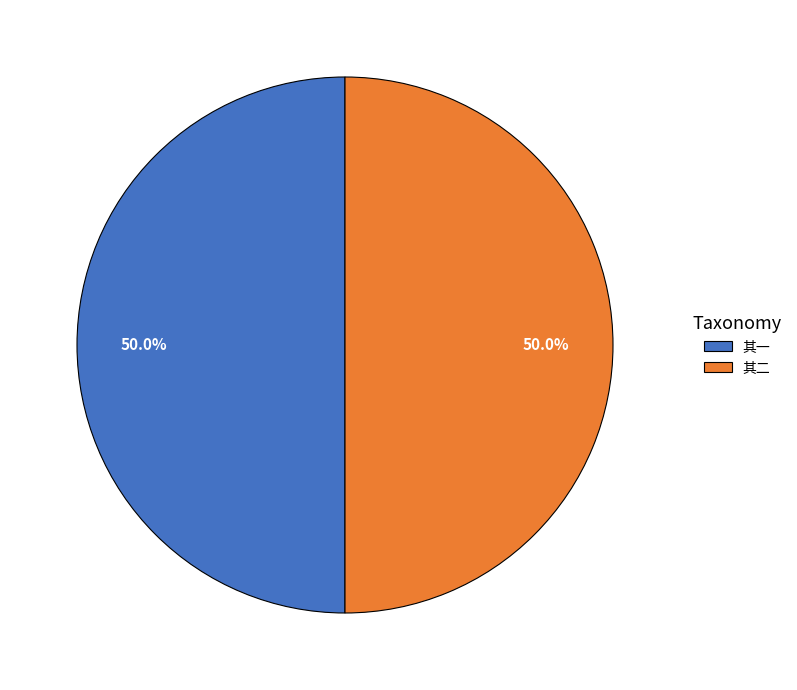

Approximately how many times larger is the value at 其一 compared to 其二?

1.0